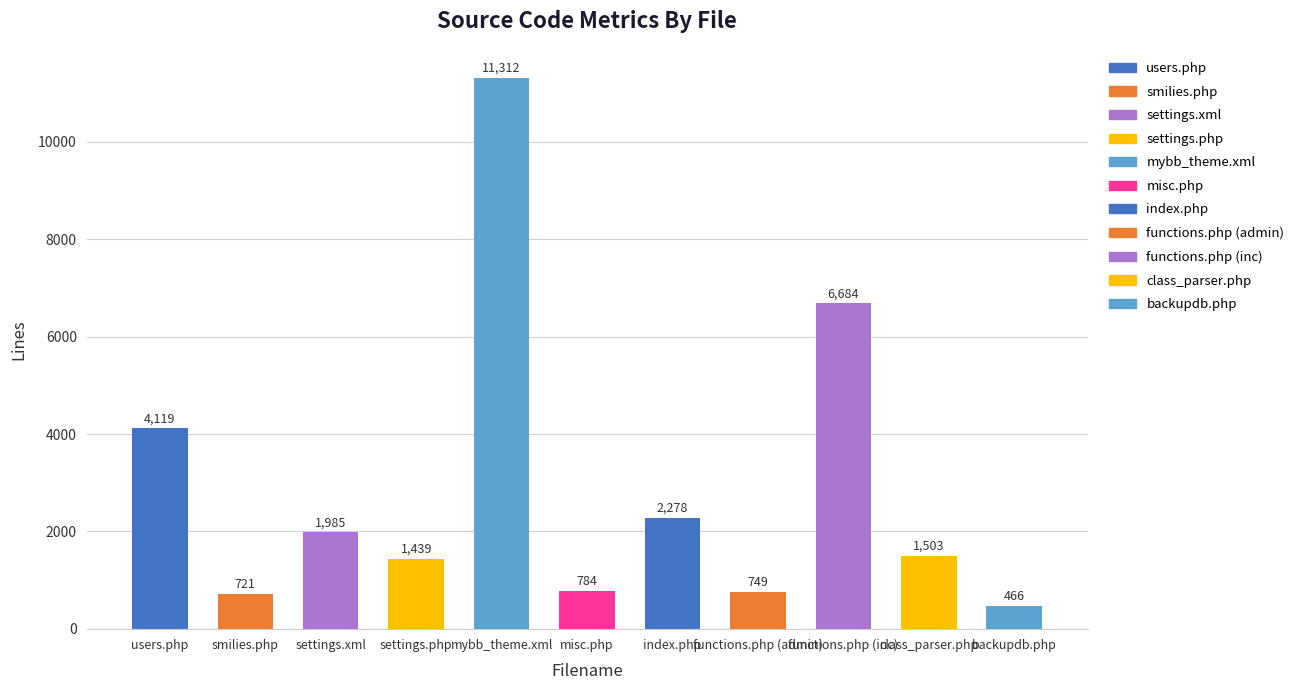

What is the label of the 10th bar from the right?

smilies.php